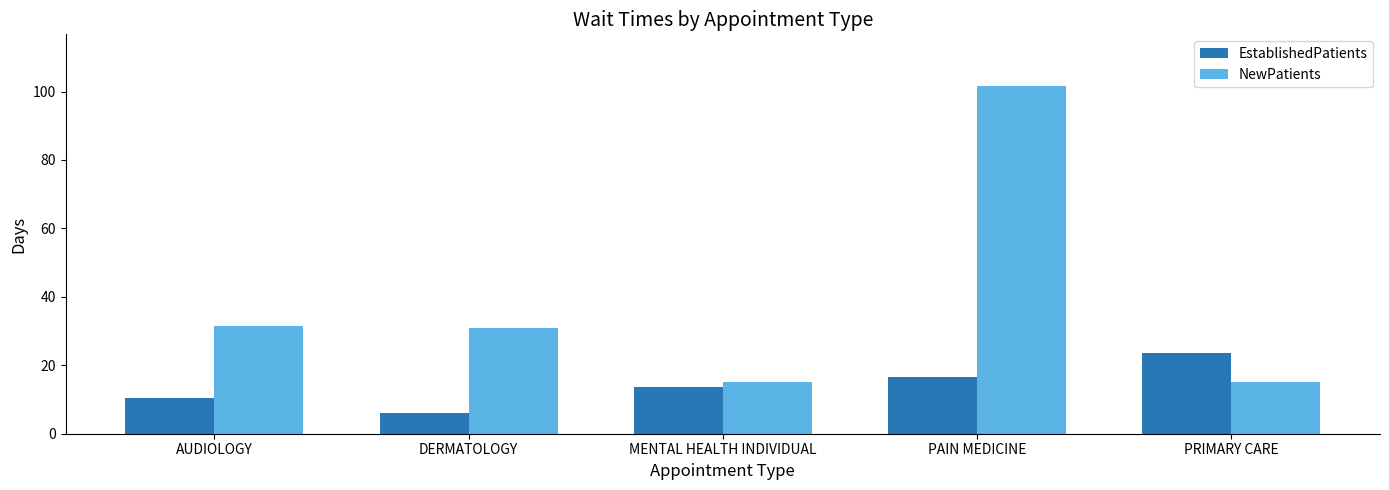

Reading right to left, what are all the values shown in this chart?

EstablishedPatients: 23.6	16.5	13.6	6.0	10.5
NewPatients: 15.2	101.5	15.2	31.0	31.6